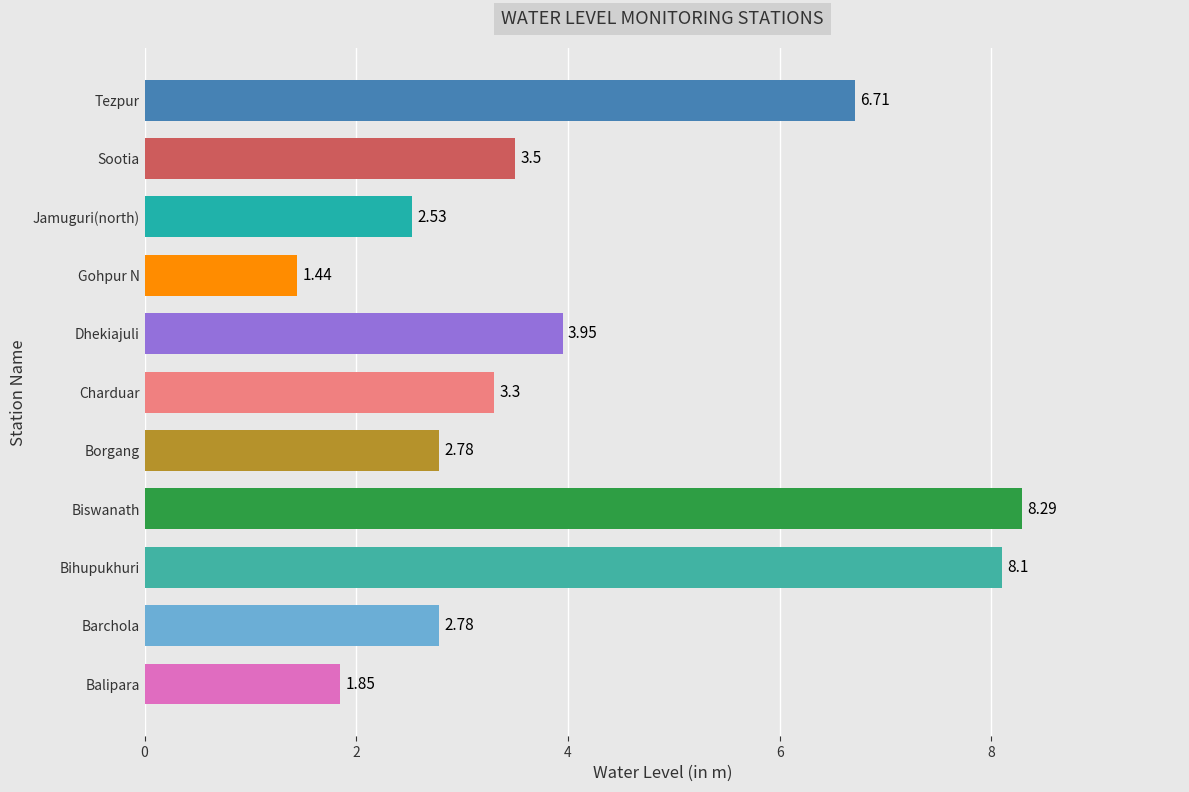

What is the sum of all values?

45.2